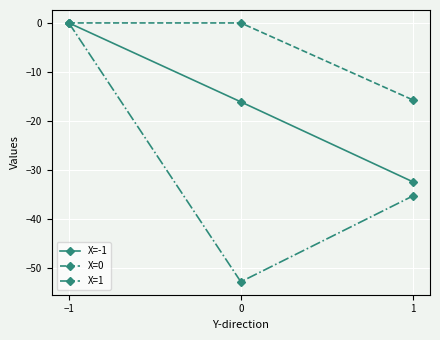

Reading left to right, transcribe all the data shown in this chart.

X=-1: 0.0	-16.1	-32.4
X=0: 0.0	0.0	-15.7
X=1: 0.0	-52.8	-35.3